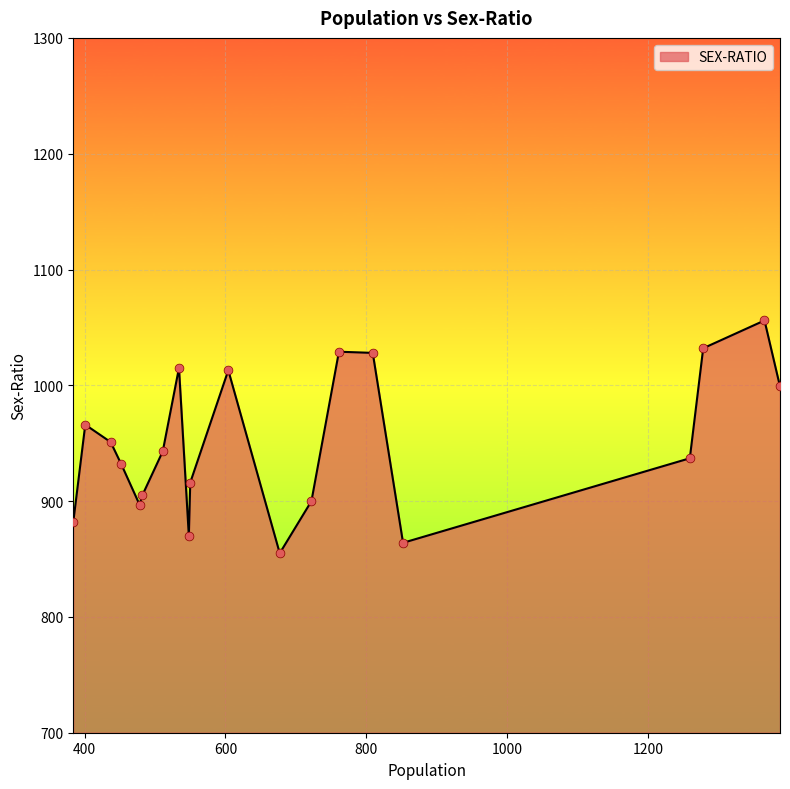

What is the greatest value displayed?

1056